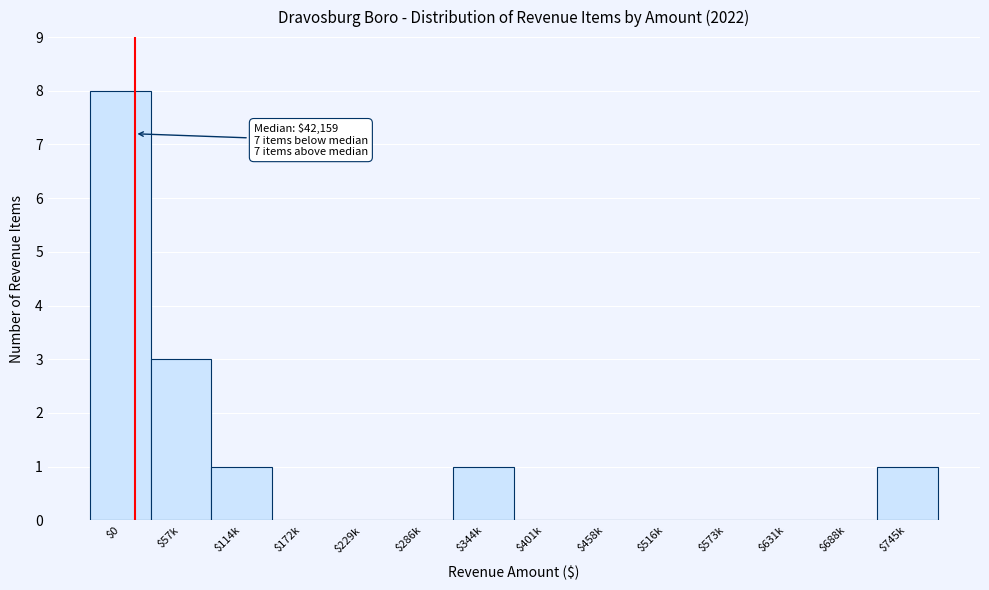

What is the greatest value displayed?

8